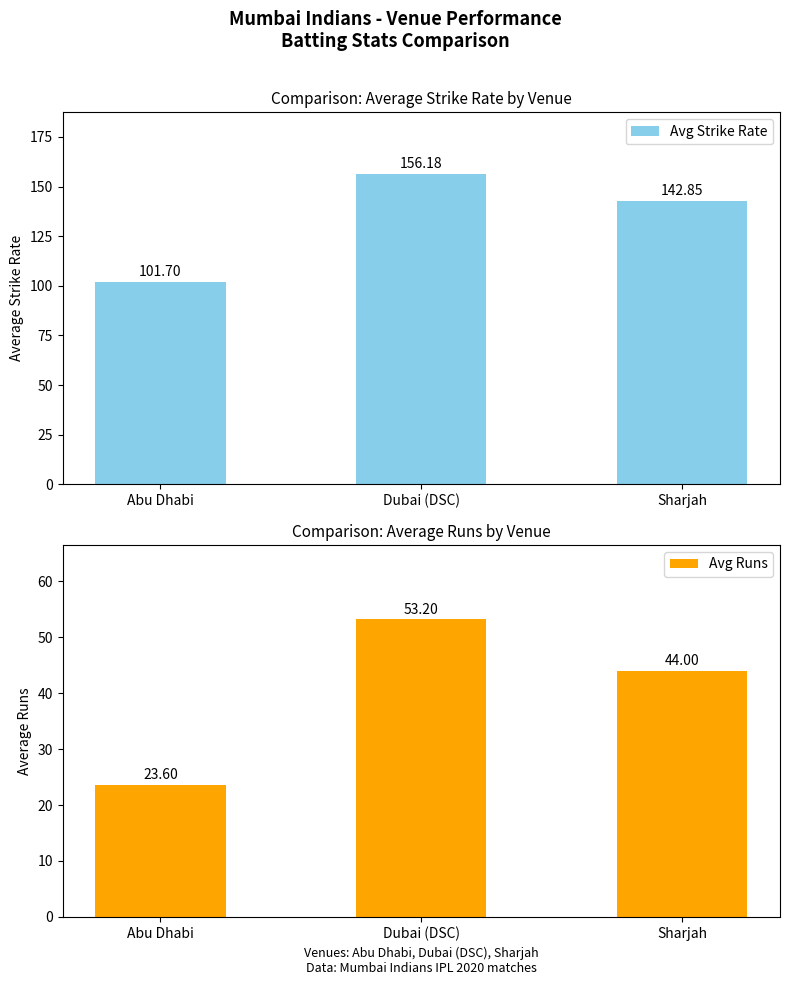

Reading left to right, transcribe all the data shown in this chart.

Avg Strike Rate: 101.7	156.2	142.8
Avg Runs: 23.6	53.2	44.0